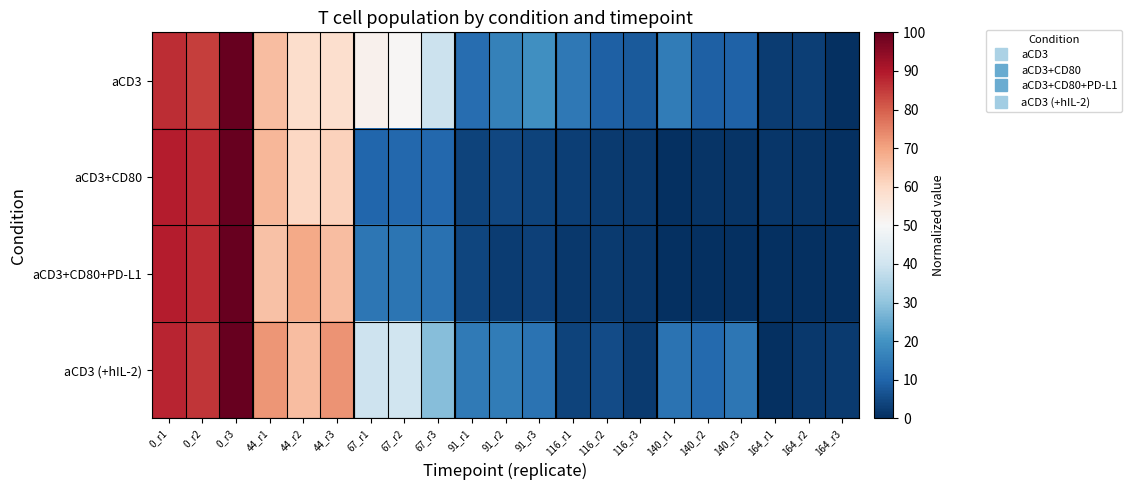

Which has a higher value, 91_r3 or 164_r2?

91_r3